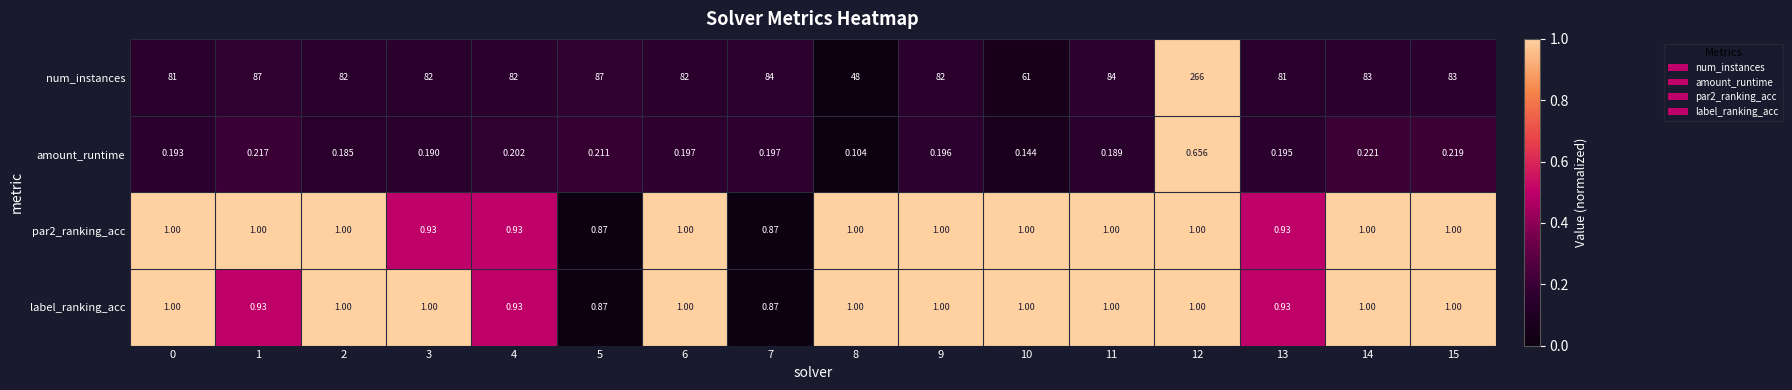

Which series has the widest spread of values?

num_instances